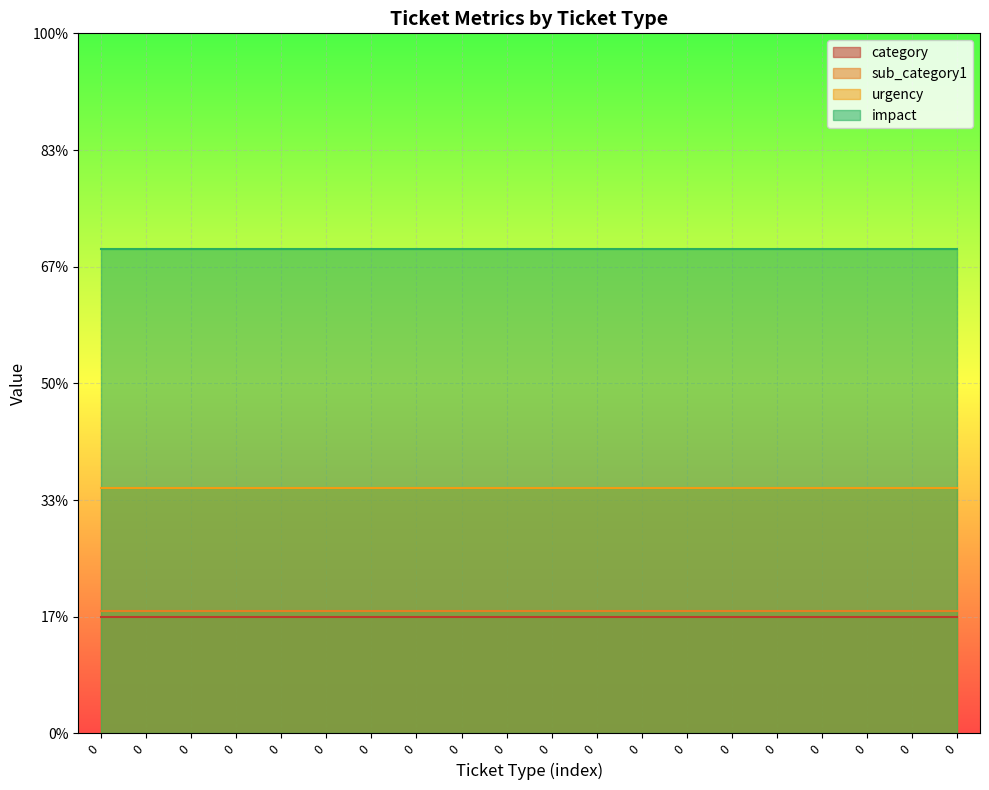

True or false: urgency and category cross at least once.

False